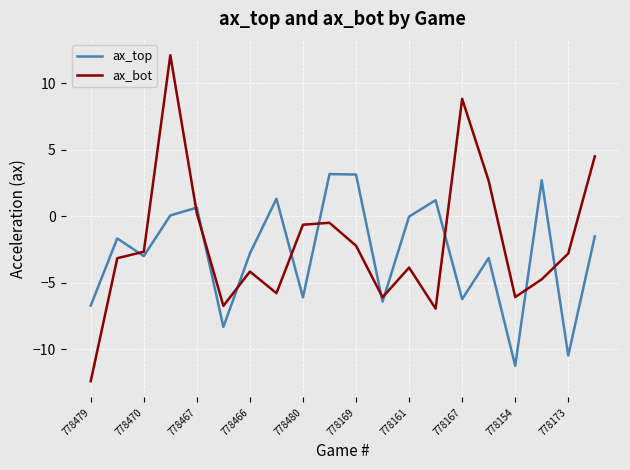

Rank the series by their maximum value, from lowest to highest.

ax_top, ax_bot